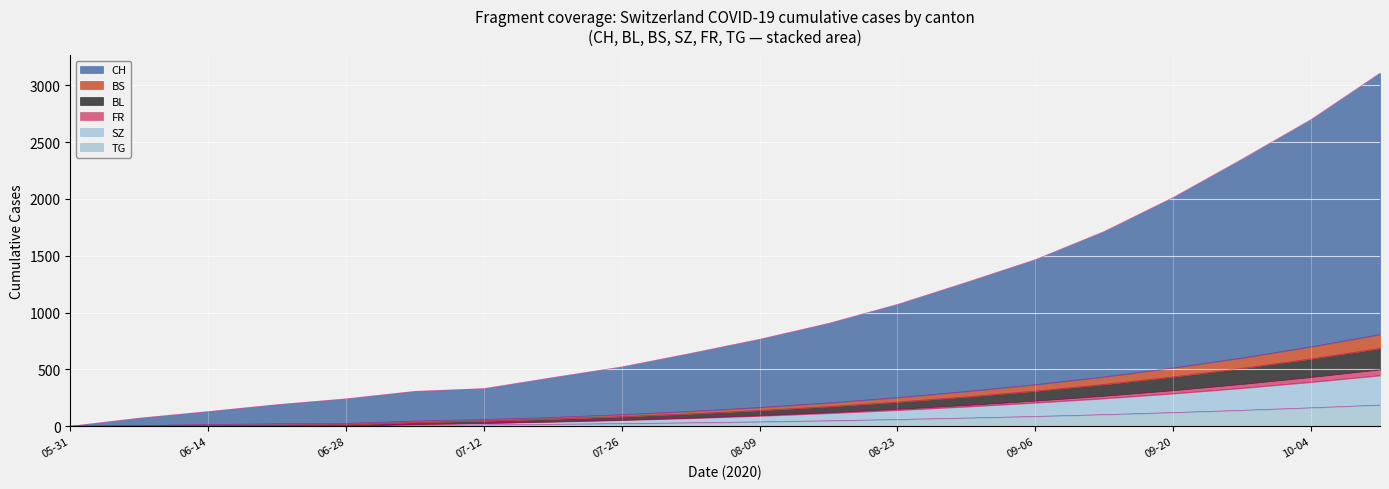

Count the number of categories in the chart.

20